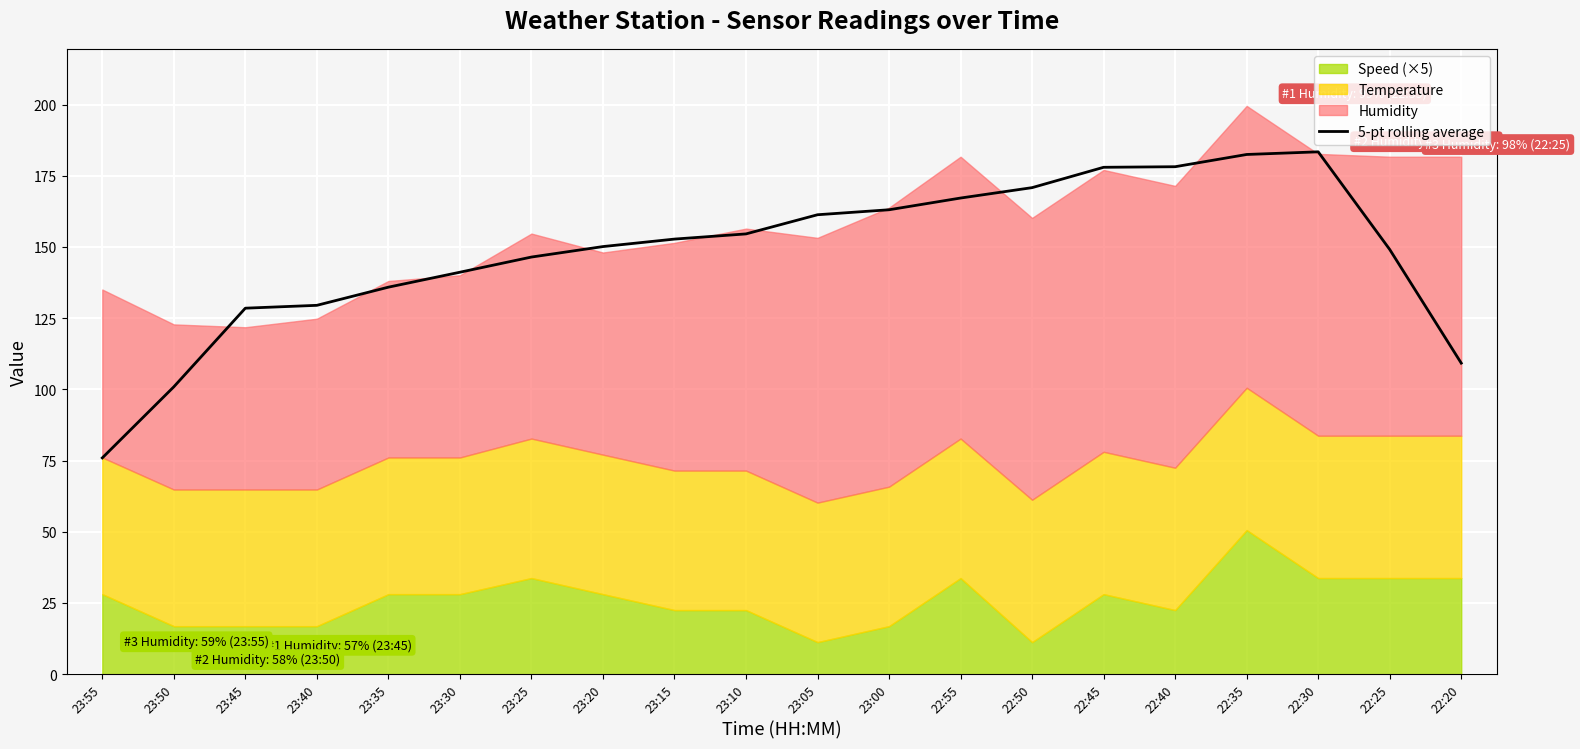

Is it true that 5-pt rolling average equals 51.9 at 22:20?

False